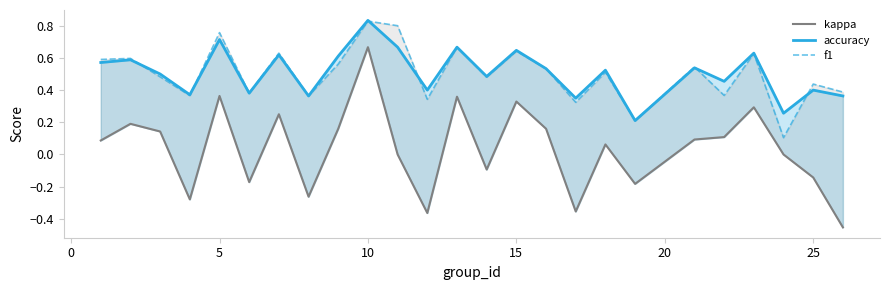

What is the sum of all accuracy values?

12.7